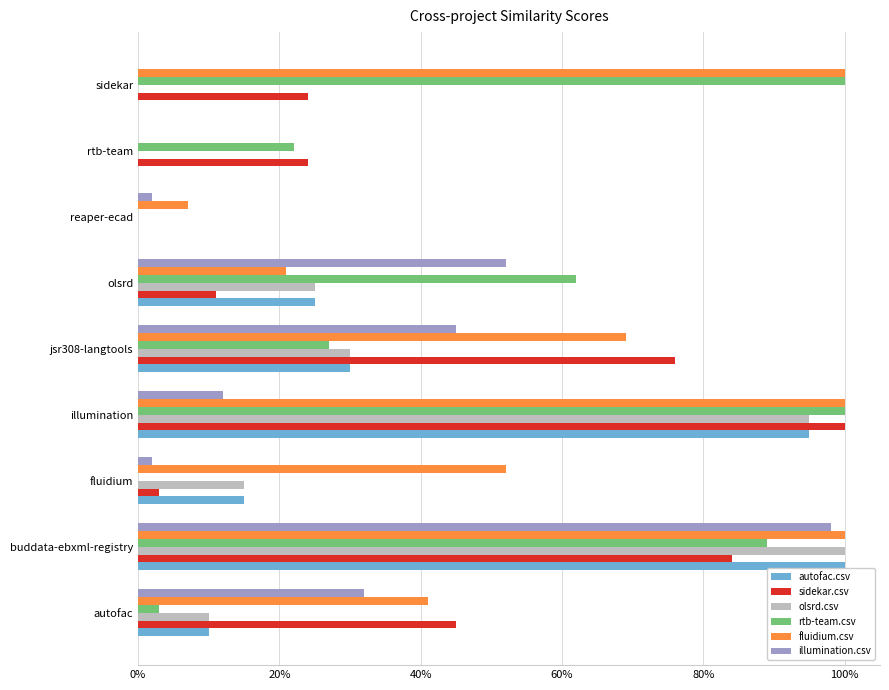

How many data points does each series have?

9